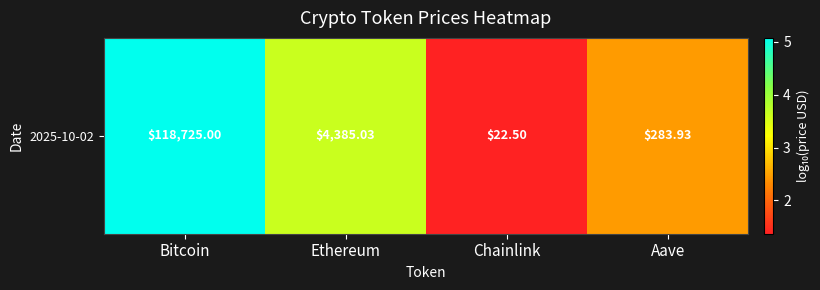

What value does the data have at Ethereum?

3.6